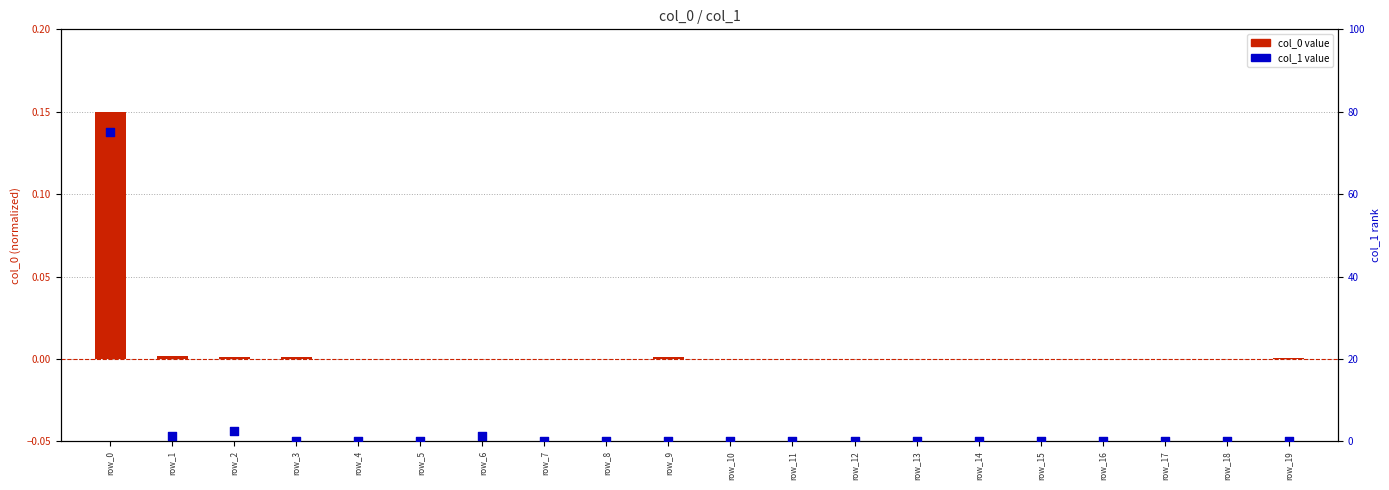

At how many categories does at least one series exceed 67?

1